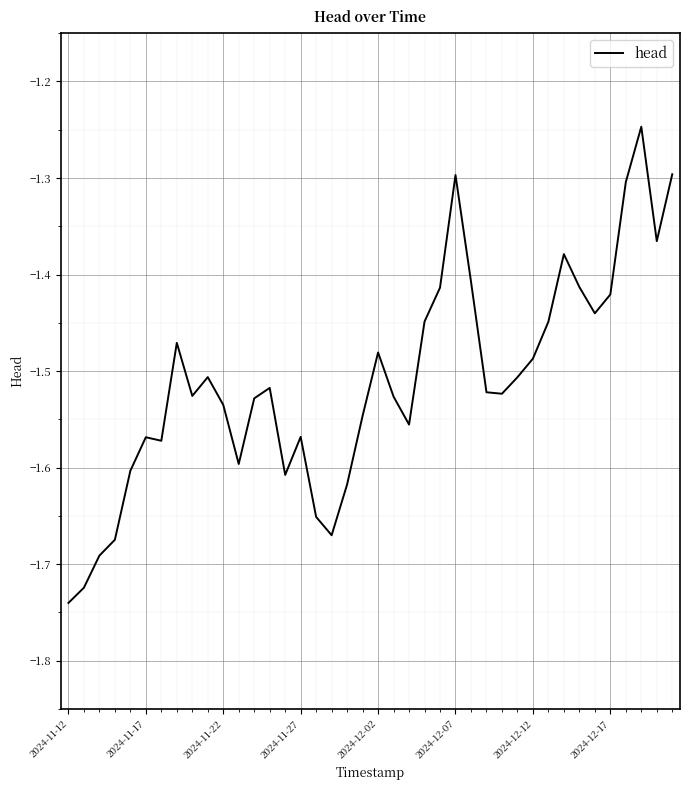

Where is the data nearest to the value -1?

37